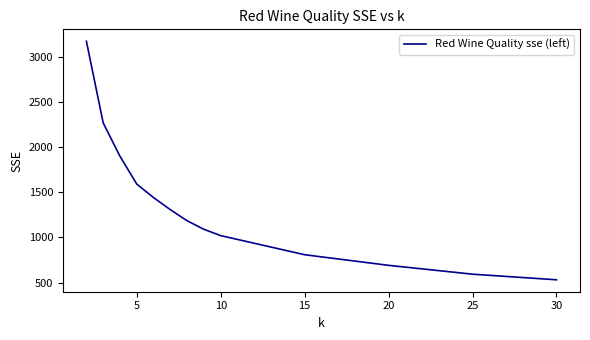

What is the greatest value displayed?

3170.8